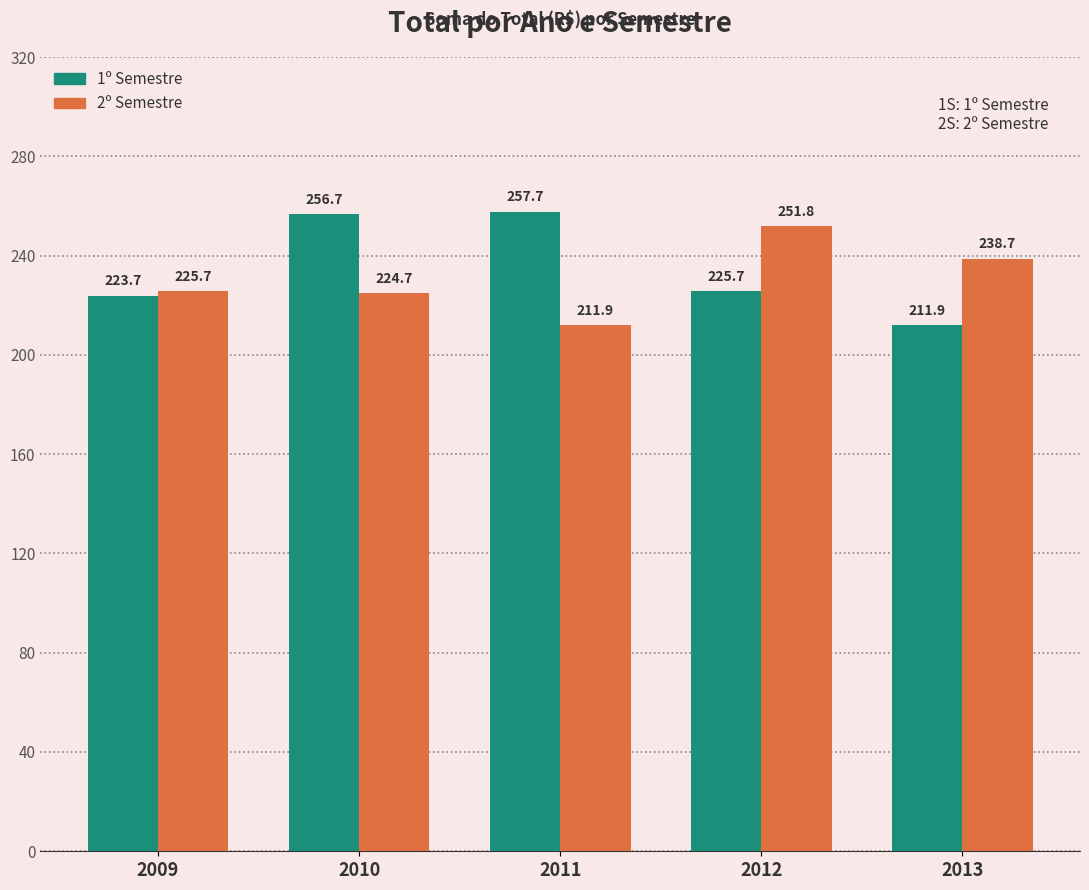

The 2º Semestre series shows 225.7 at 2009. True or false?

True